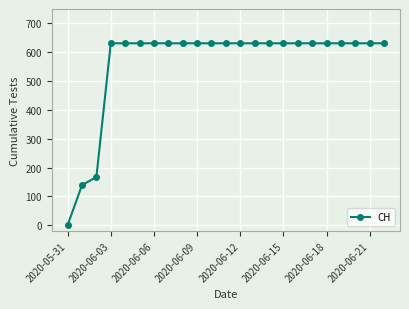

What is the difference between the second highest and second lowest values?

492